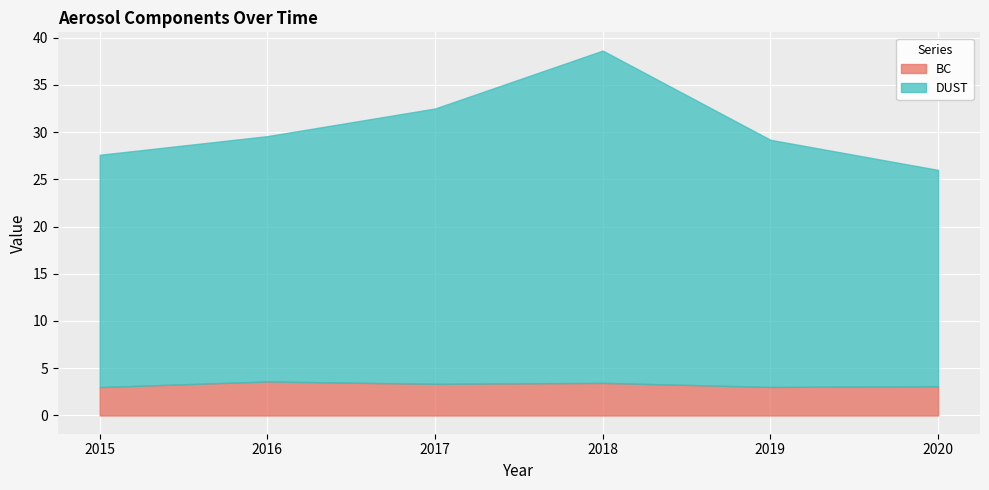

Which label corresponds to the largest value in the chart?

2018